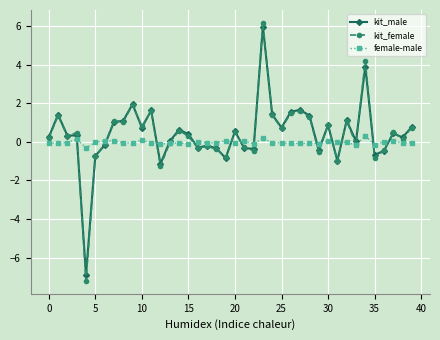

Which series has the widest spread of values?

kit_female